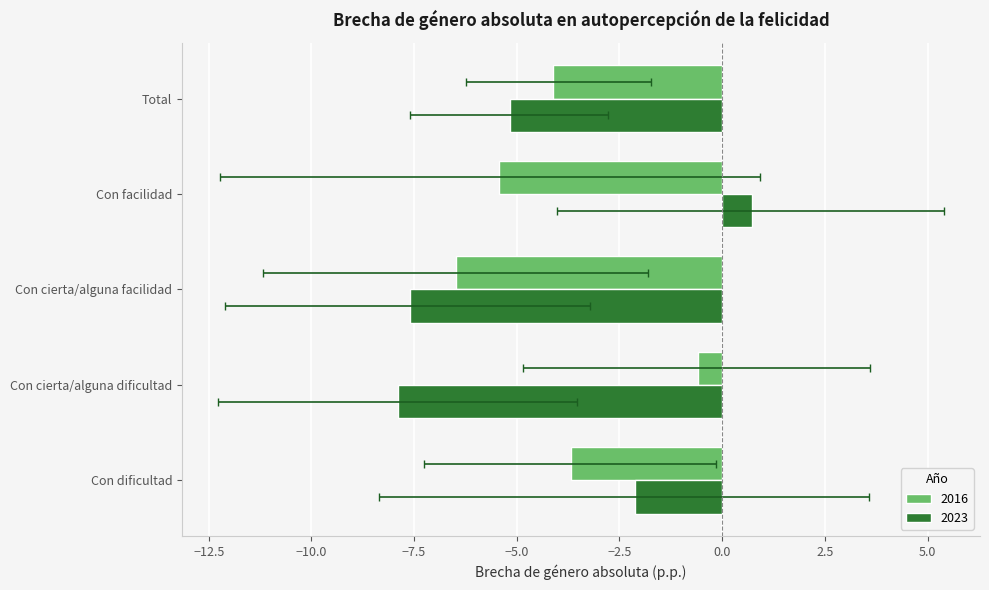

What is the maximum value shown in the chart?

0.7